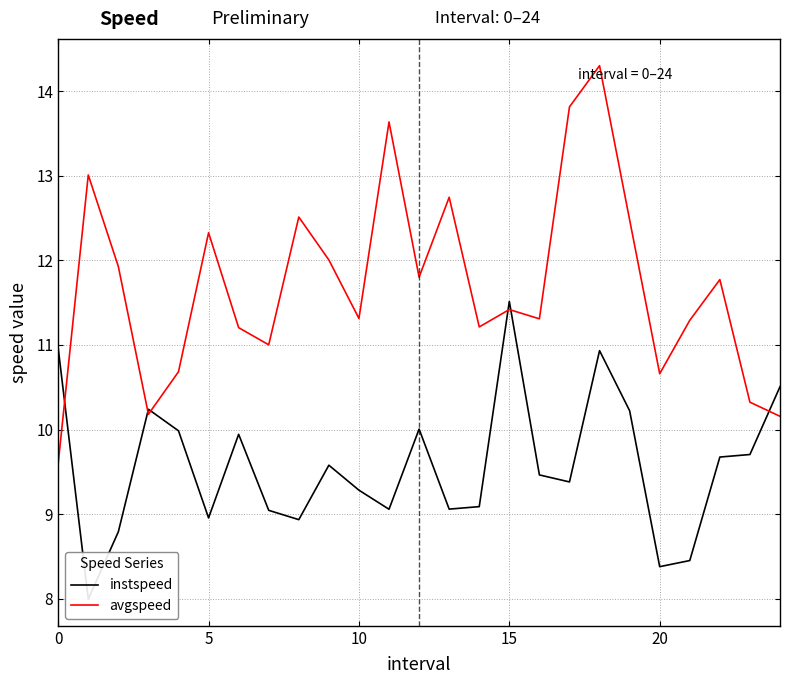

In avgspeed, how many points are lower than both neighbors (excluding endpoints)?

7